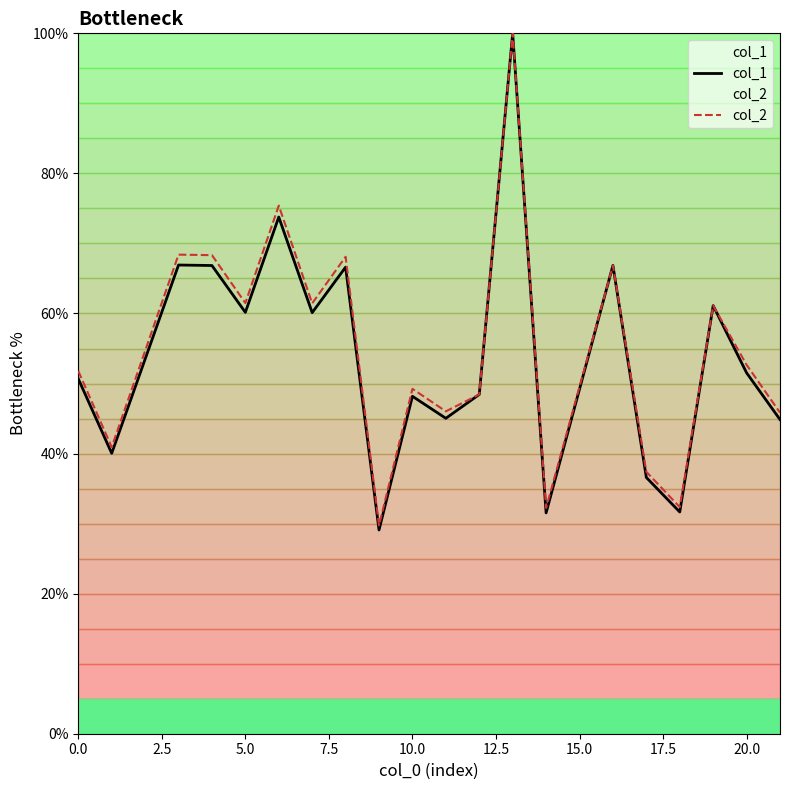

List the series in order of their overall mean, highest first.

col_2, col_1